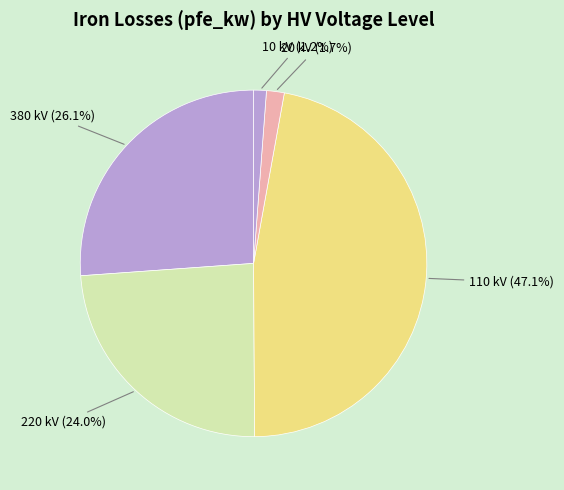

How many slices are in this pie chart?

5